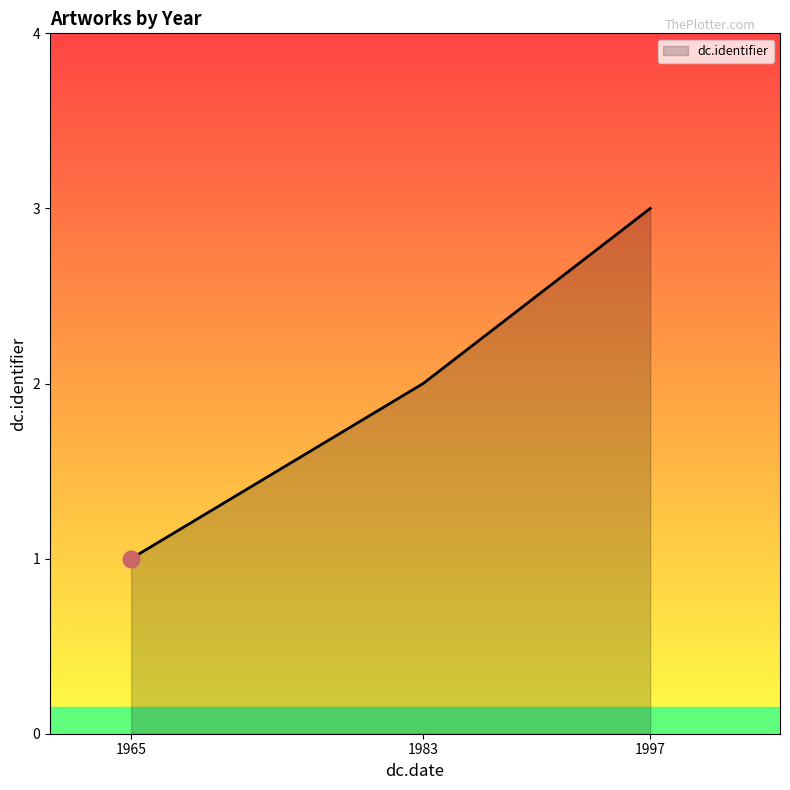

List the labels in order of value, largest first.

1997, 1983, 1965